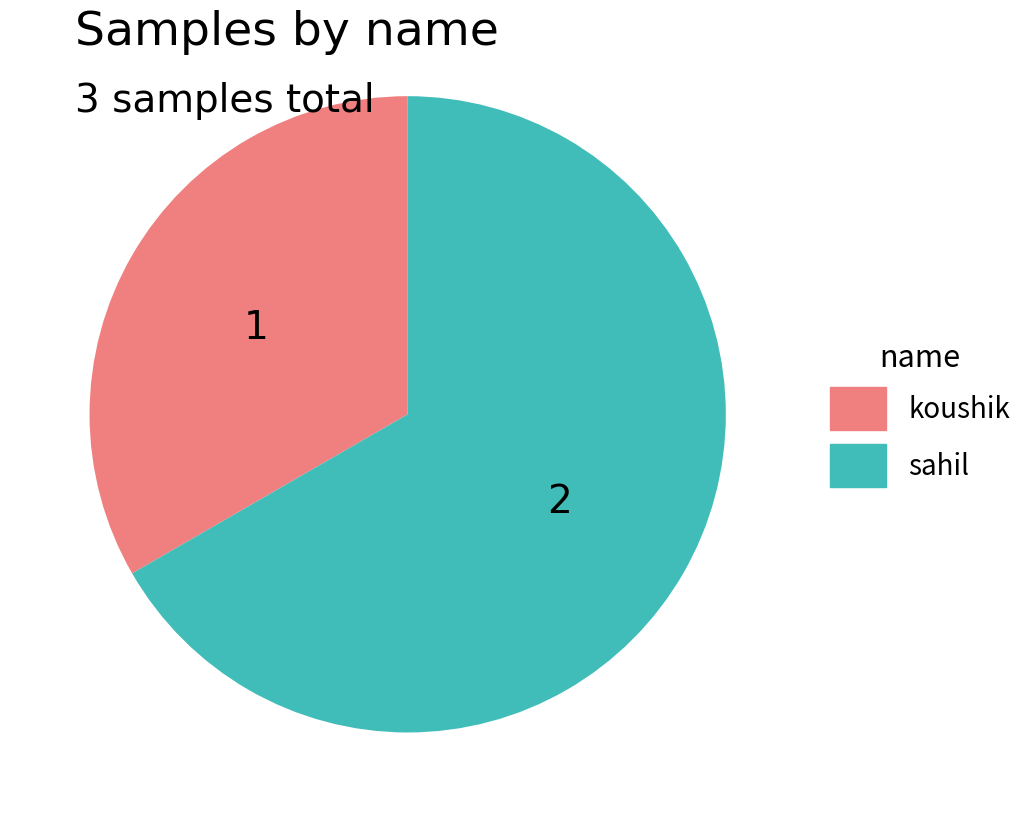

How many segments does this pie chart have?

2